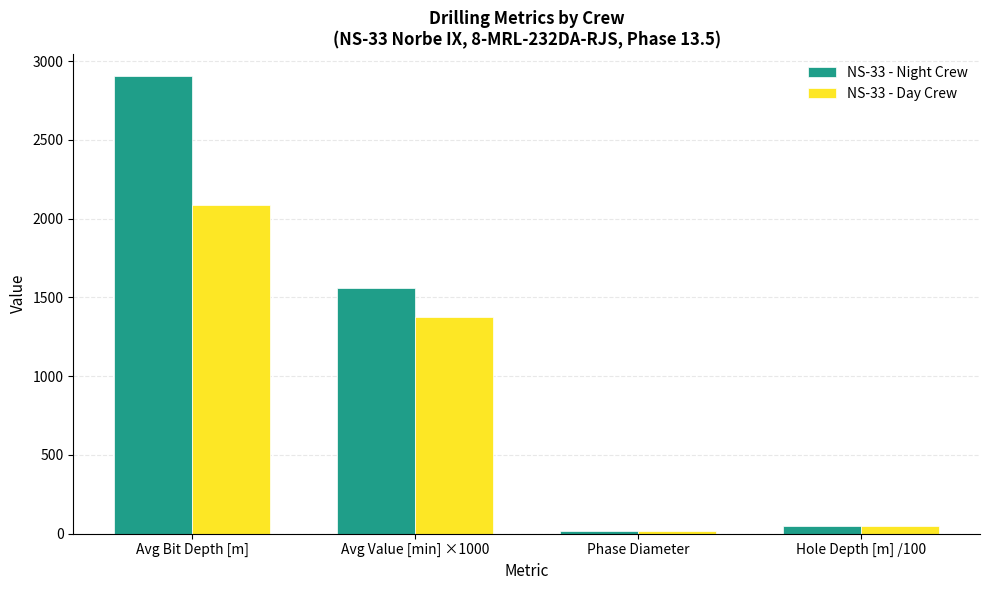

What is the approximate value of NS-33 - Night Crew at Hole Depth [m] /100?

46.6